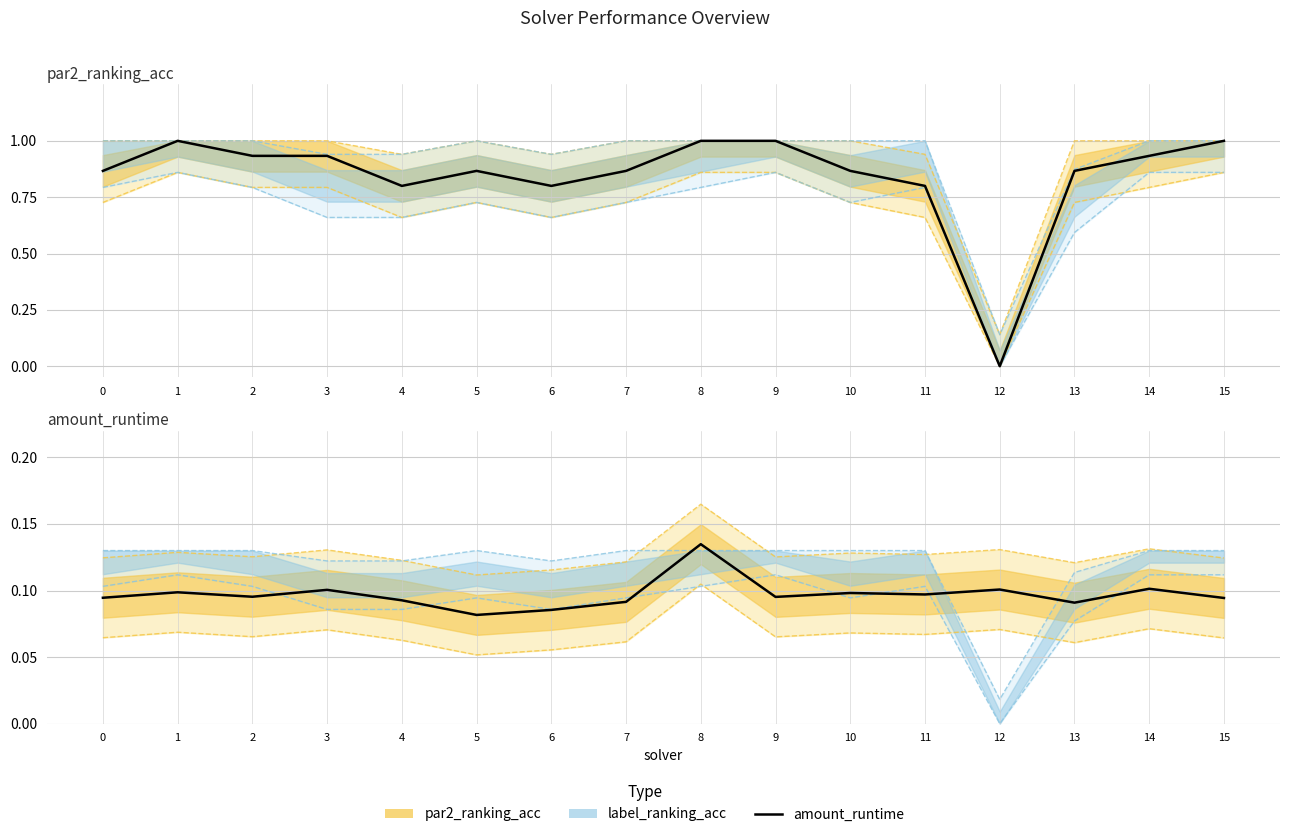

The value of par2_ranking_acc (center) at 13 is 0.9. True or false?

True